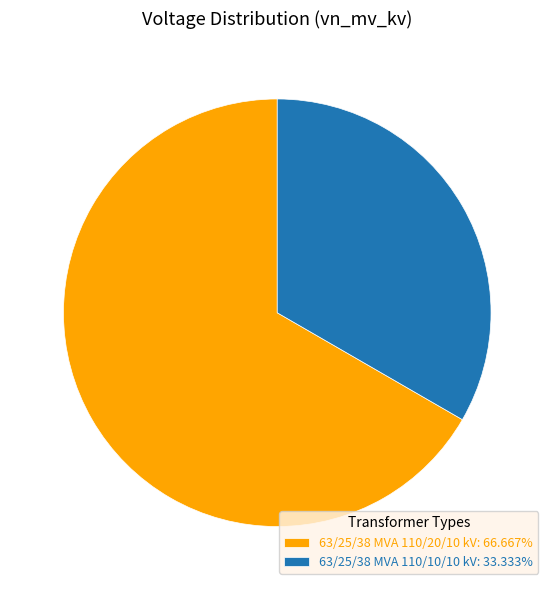

Combined, do 63/25/38 MVA 110/10/10 kV and 63/25/38 MVA 110/20/10 kV account for over 50%?

Yes